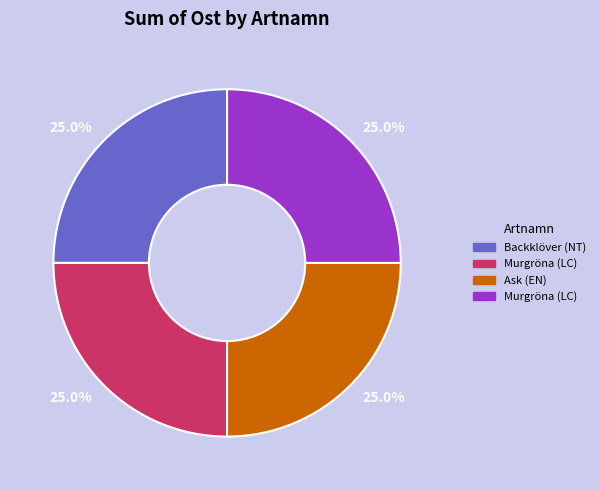

Does any single category account for the majority?

No